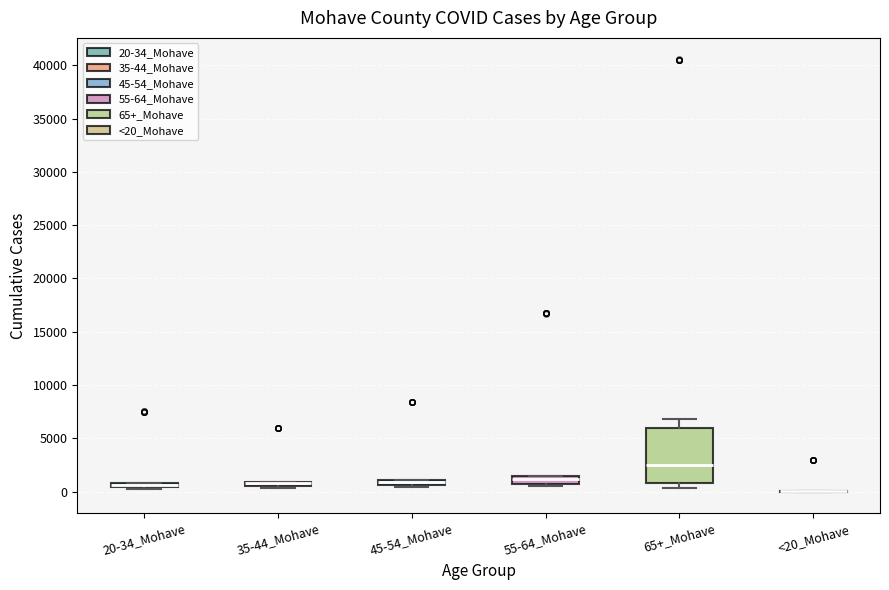

Where is the lower edge of the box for 20-34_Mohave on the y-axis? The values are not printed on the chart, so give them approximately, as read against the axis.

500